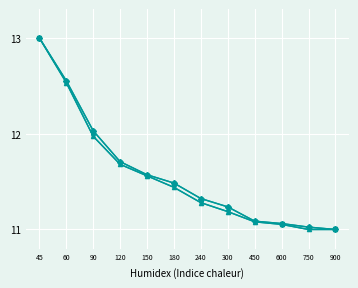

Does the chart have visible grid lines?

Yes